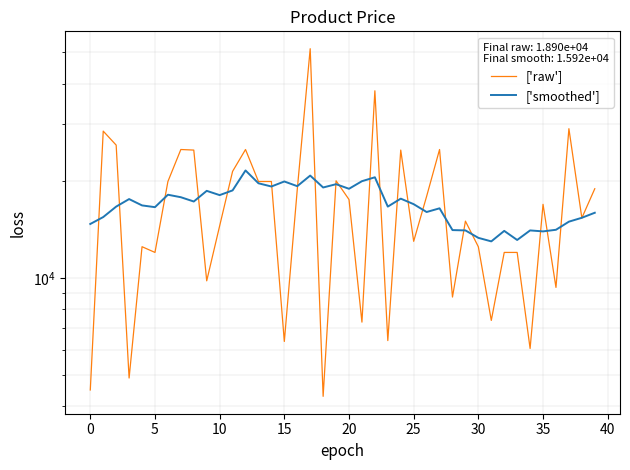

What is the minimum value shown in the chart?

4300.0